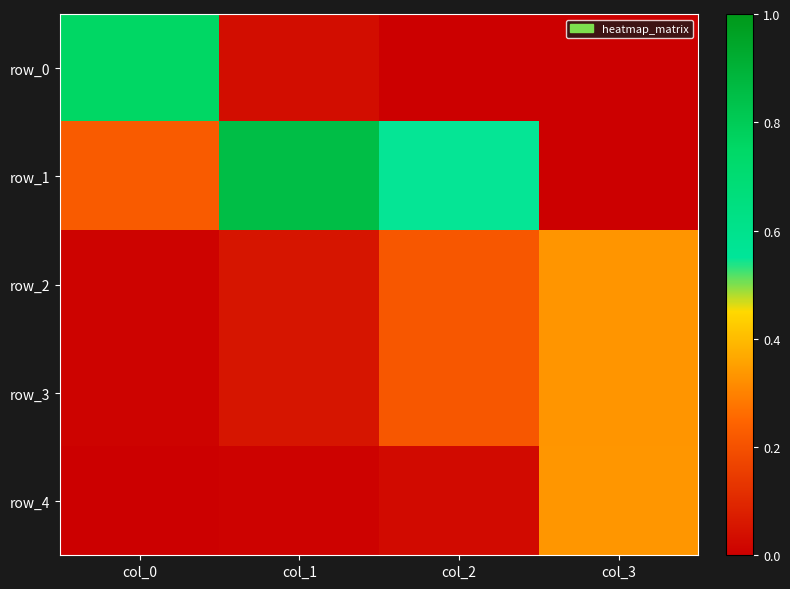

Reading left to right, list all the values displayed in this chart.

row_0: col_0=0.8	col_1=0.0	col_2=0.0	col_3=0.0
row_1: col_0=0.2	col_1=0.9	col_2=0.5	col_3=0.0
row_2: col_0=0.0	col_1=0.1	col_2=0.2	col_3=0.3
row_3: col_0=0.0	col_1=0.1	col_2=0.2	col_3=0.3
row_4: col_0=0.0	col_1=0.0	col_2=0.0	col_3=0.3